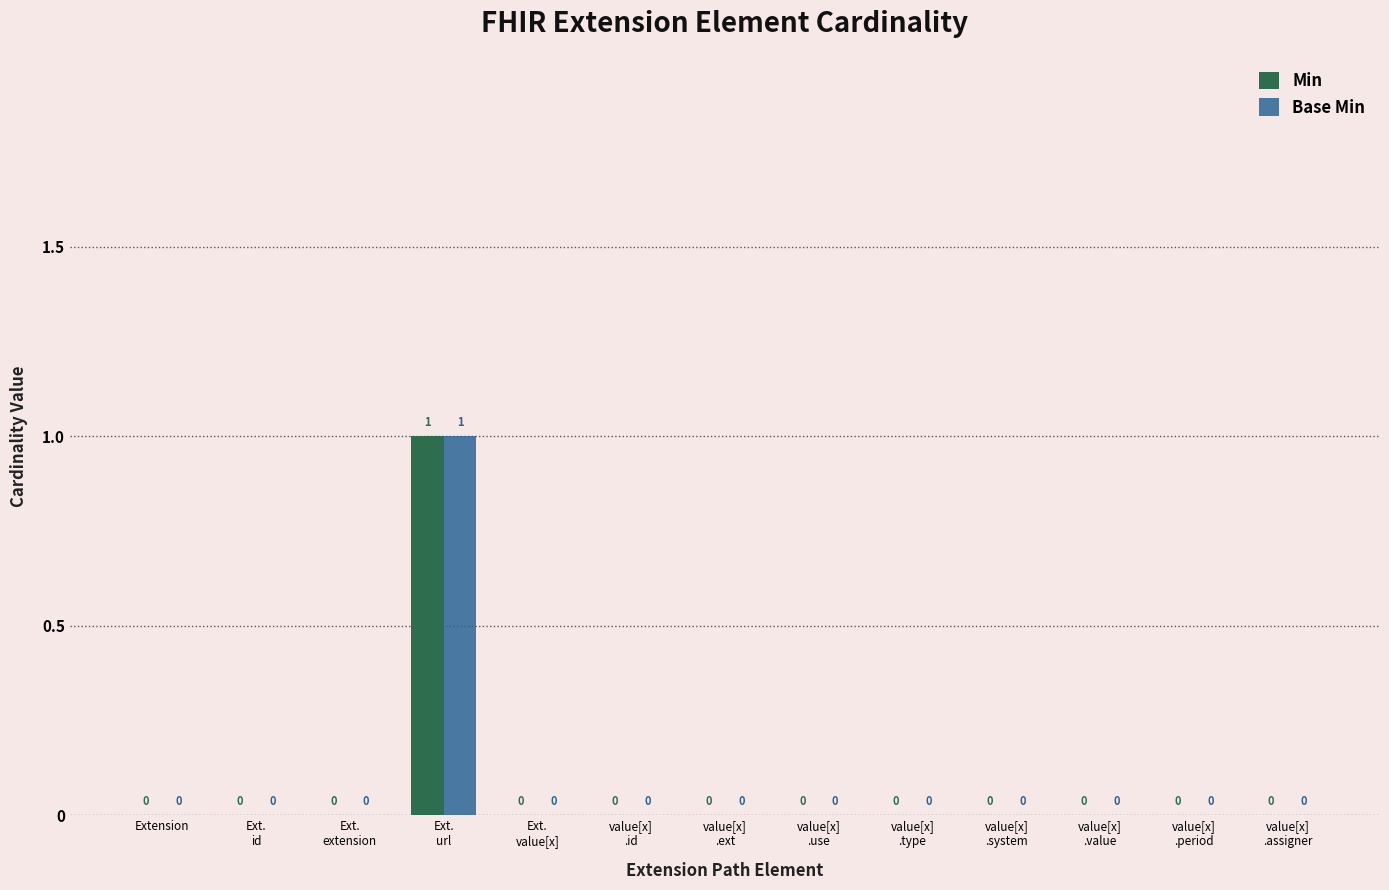

How many Min values are between 0 and 1?

13